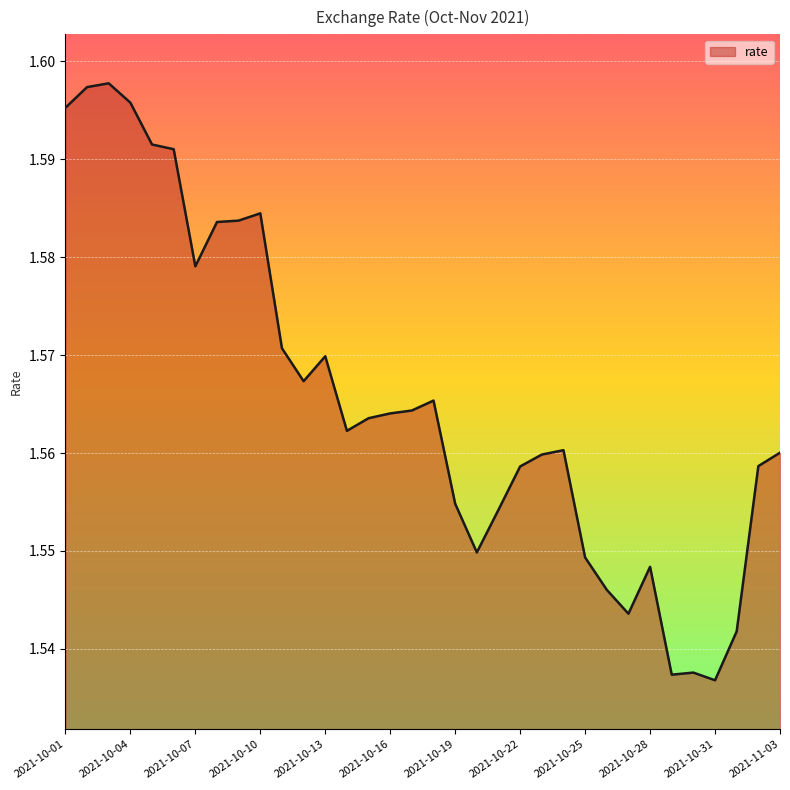

List the labels in order of value, smallest first.

2021-10-31, 2021-10-29, 2021-10-30, 2021-11-01, 2021-10-27, 2021-10-26, 2021-10-28, 2021-10-25, 2021-10-20, 2021-10-21, 2021-10-19, 2021-10-22, 2021-11-02, 2021-10-23, 2021-11-03, 2021-10-24, 2021-10-14, 2021-10-15, 2021-10-16, 2021-10-17, 2021-10-18, 2021-10-12, 2021-10-13, 2021-10-11, 2021-10-07, 2021-10-08, 2021-10-09, 2021-10-10, 2021-10-06, 2021-10-05, 2021-10-01, 2021-10-04, 2021-10-02, 2021-10-03